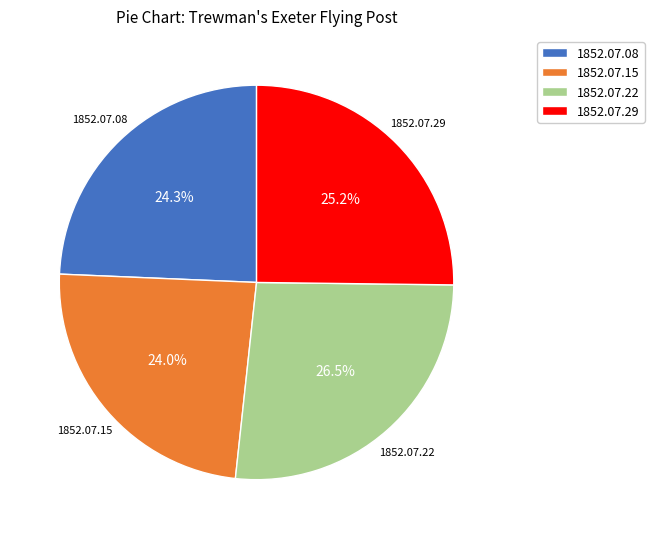

Count the number of slices in the pie.

4